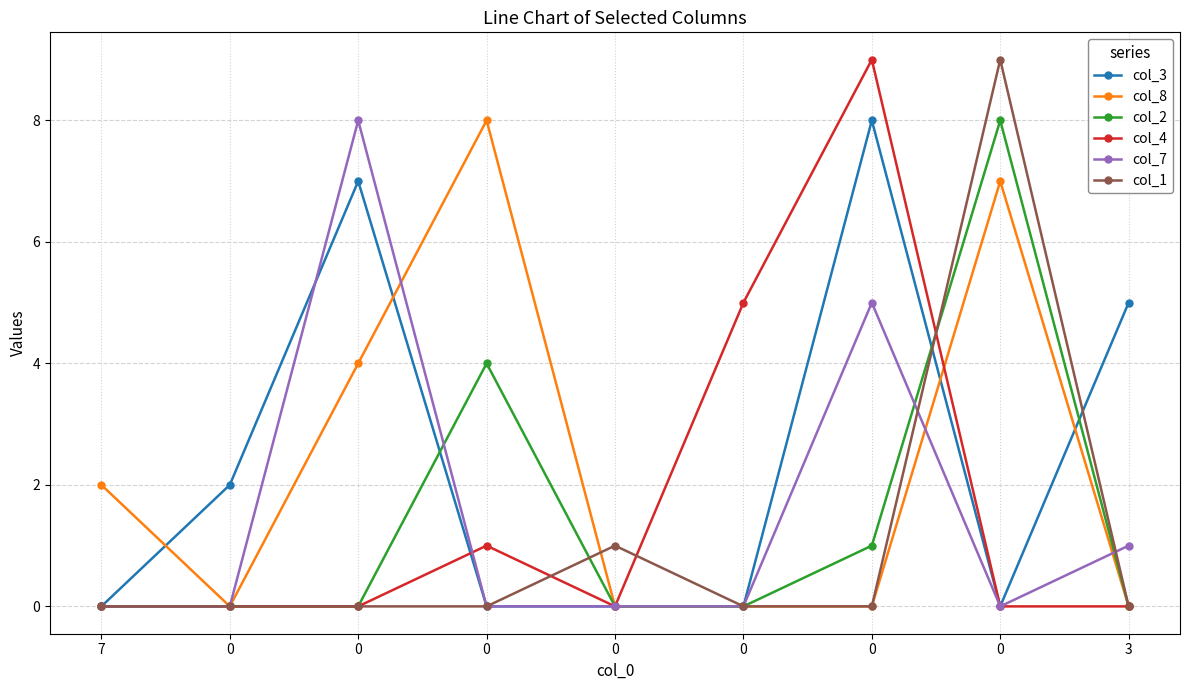

How many series are shown in this chart?

6